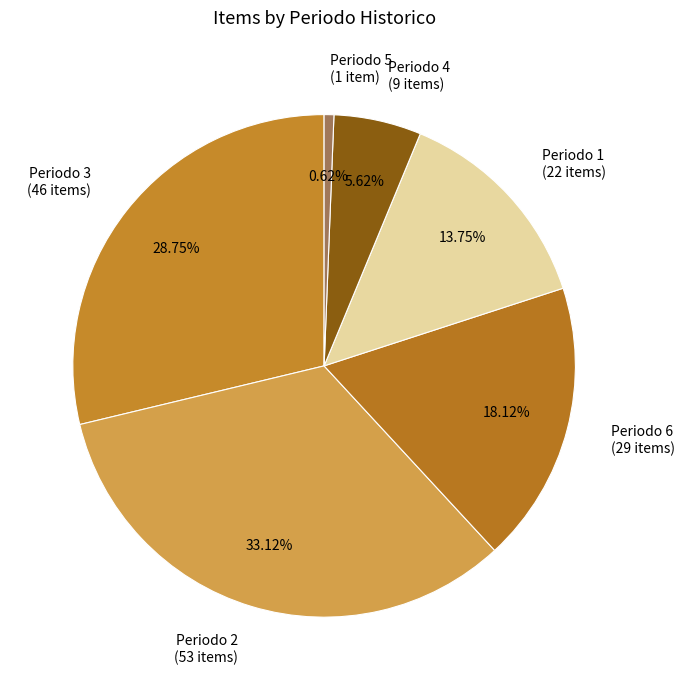

Does Periodo 6 (29 items) represent more than half of the total?

No